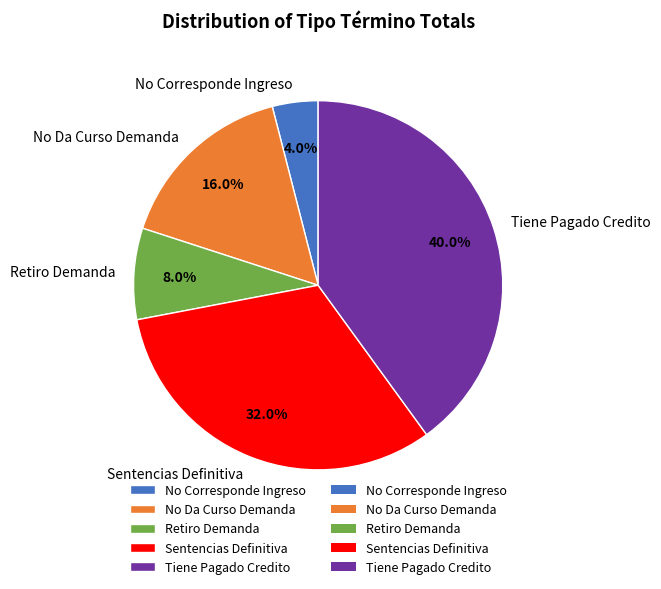

Combined, what portion of the pie is No Da Curso Demanda and Tiene Pagado Credito?

56.0%